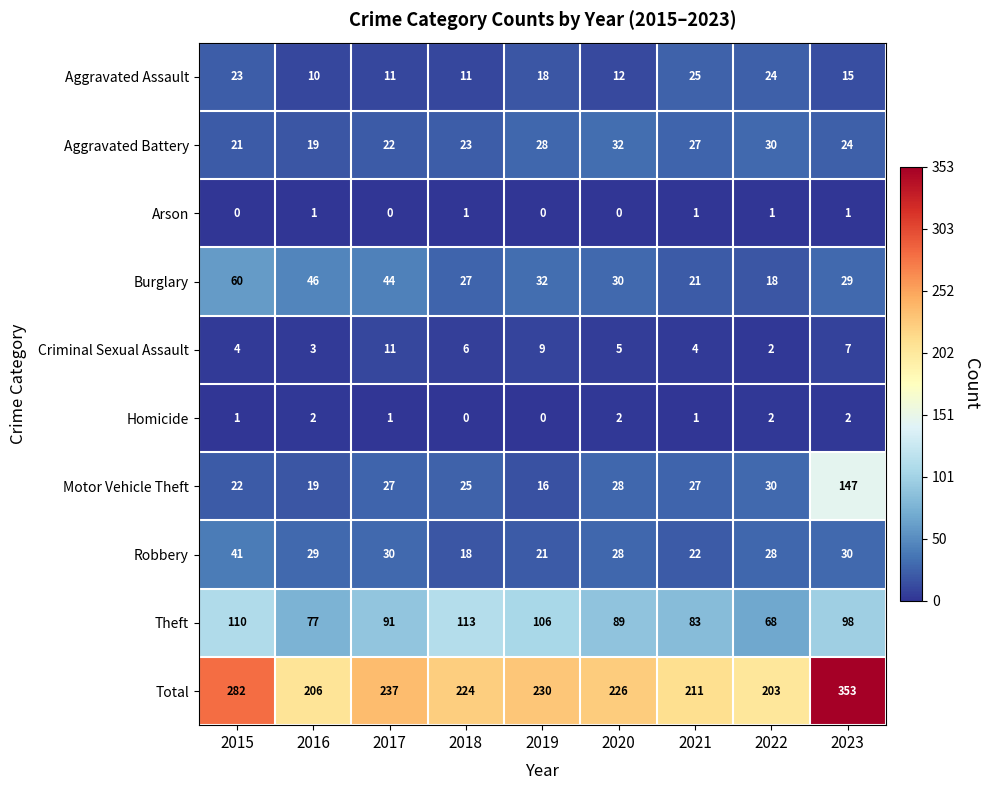

At 2023, list the series in order from largest to smallest.

Total, Motor Vehicle Theft, Theft, Robbery, Burglary, Aggravated Battery, Aggravated Assault, Criminal Sexual Assault, Homicide, Arson